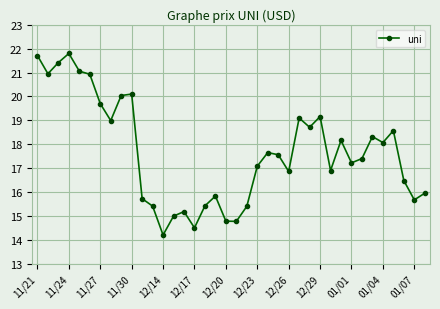

What is the value of the 32nd point from the left?

17.4